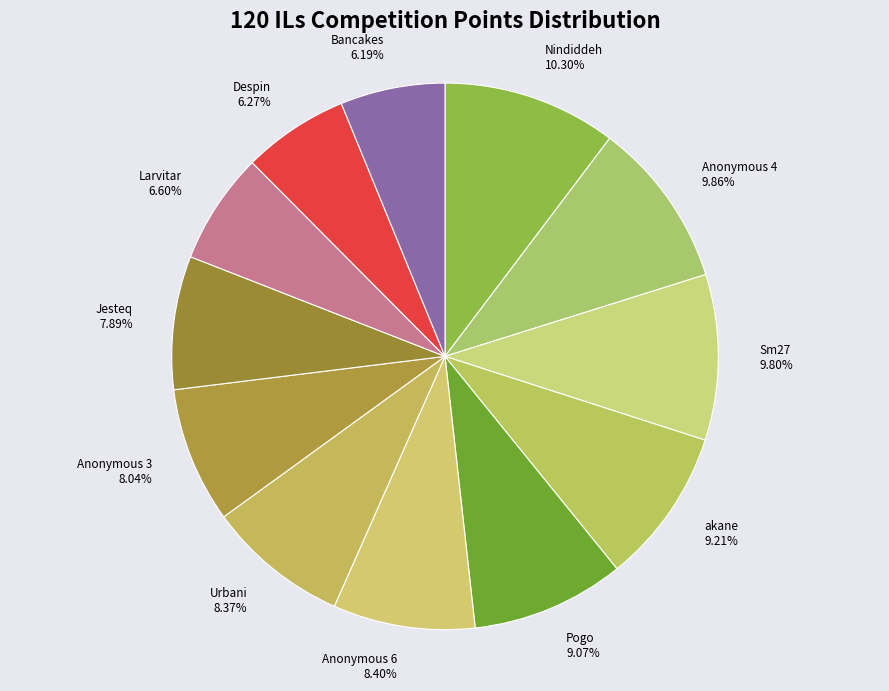

How much of the chart is everything except Anonymous 6?

91.6%